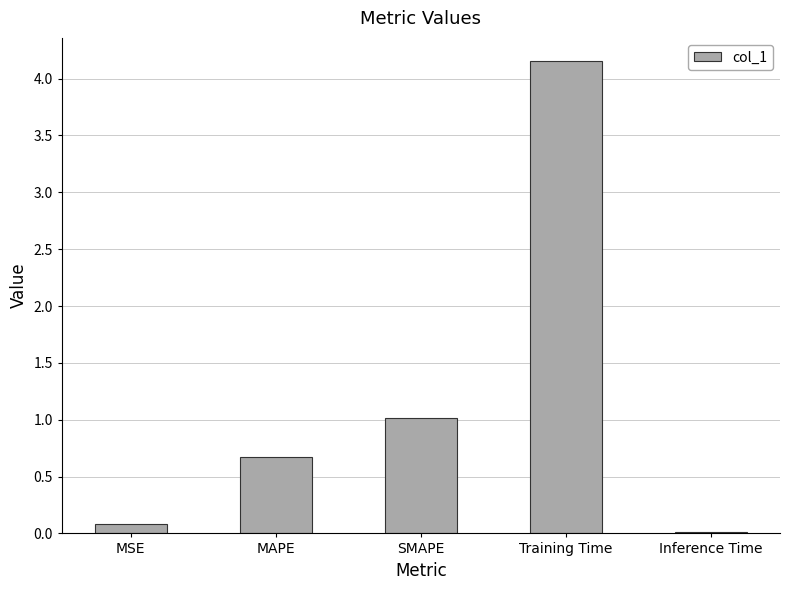

How many bars are there in total?

5